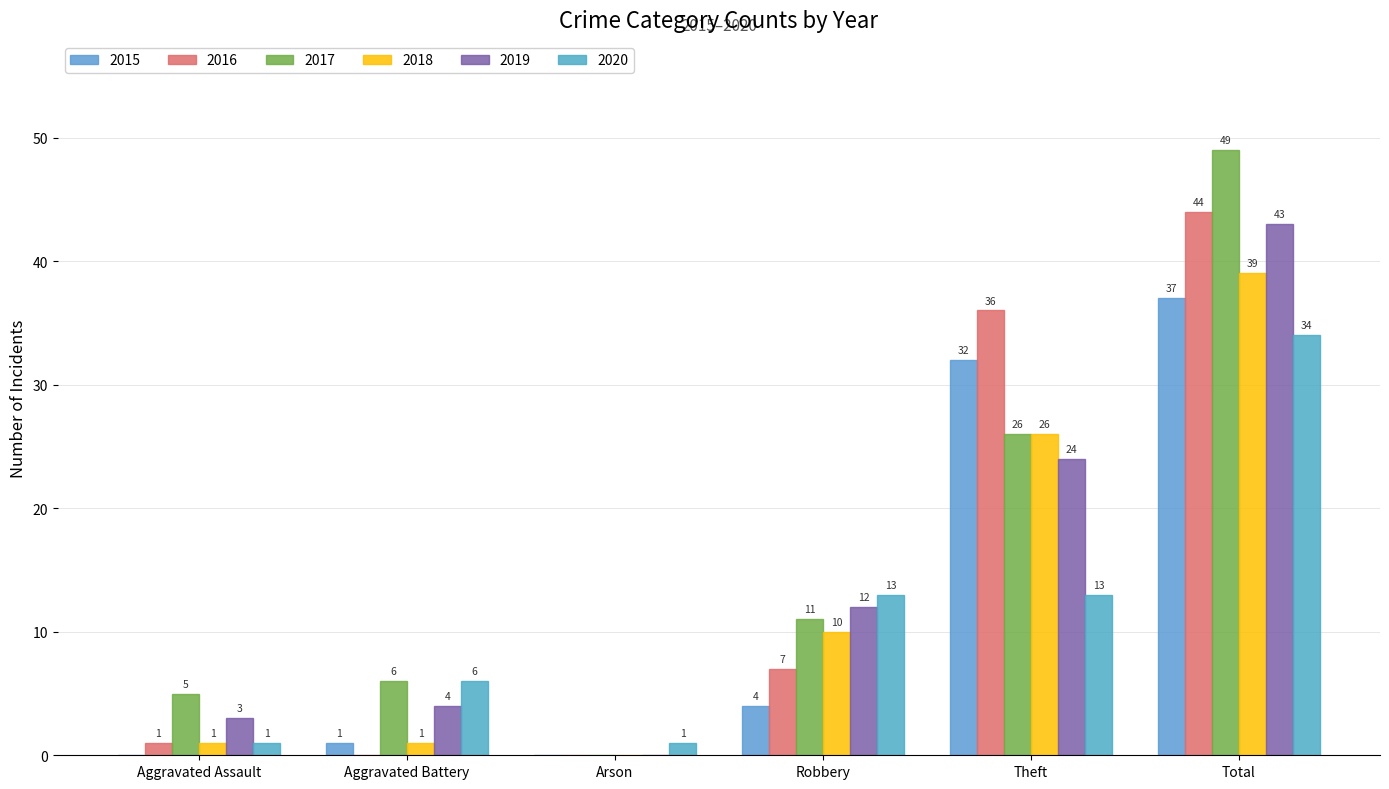

Which category has the highest value in the 2018 series?

Total